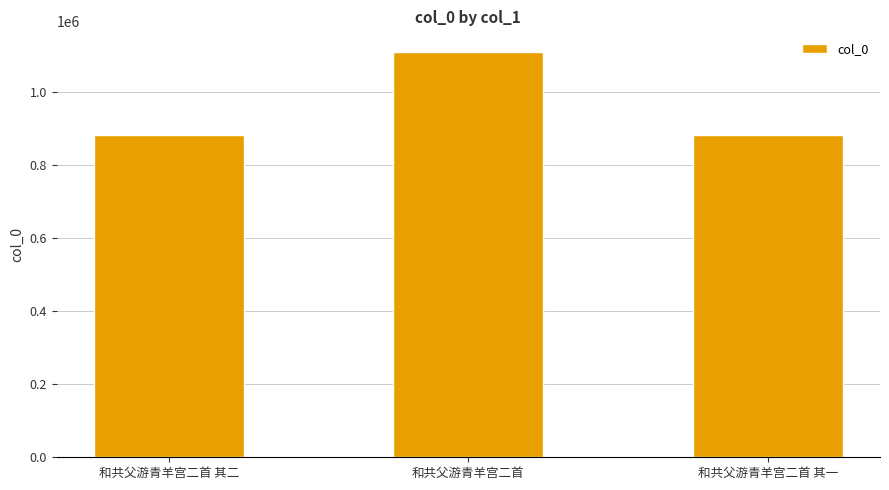

What is the approximate value at 和共父游青羊宫二首 其二?

882747